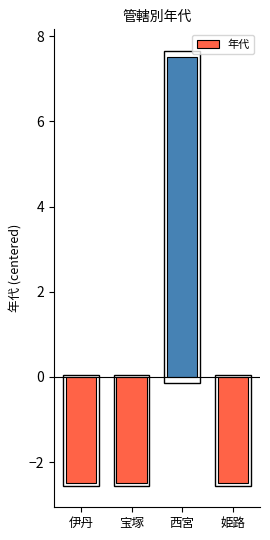

What is the label of the 3rd bar from the right?

宝塚